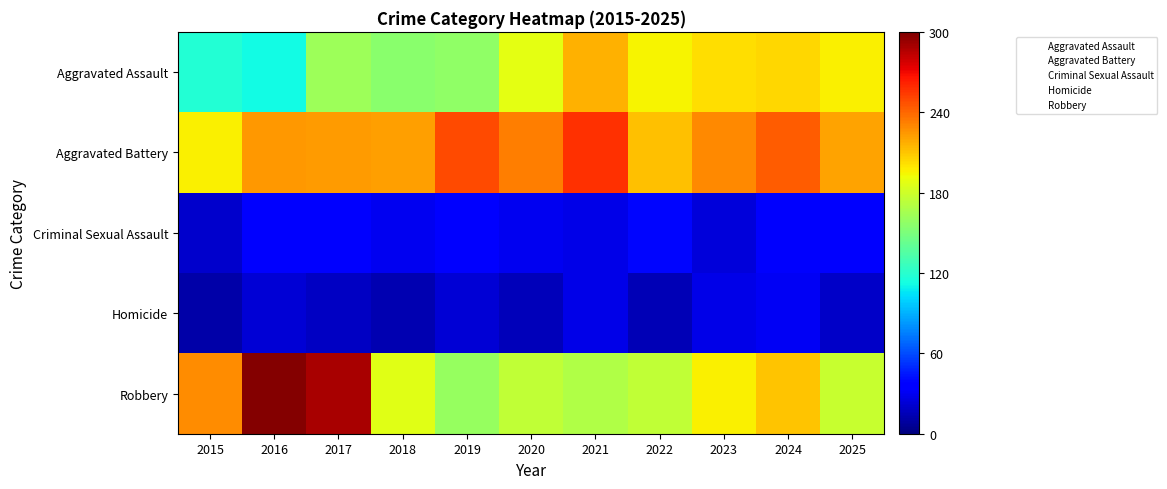

At which category is the sum across all series the highest?

2017